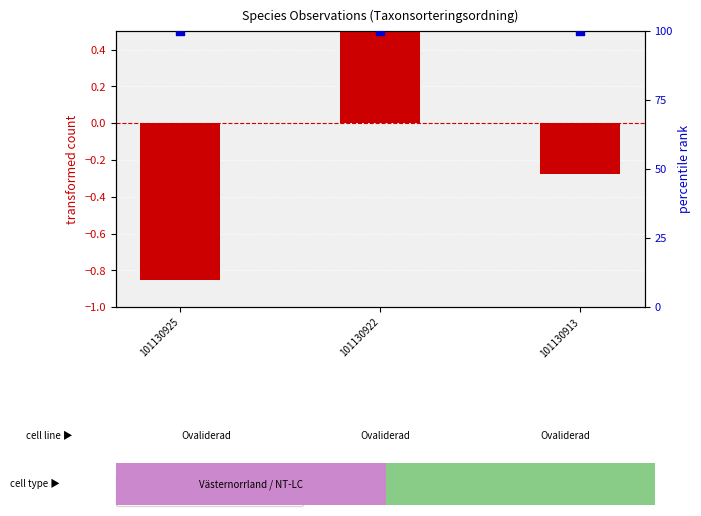

At which category is the sum across all series the highest?

101130922